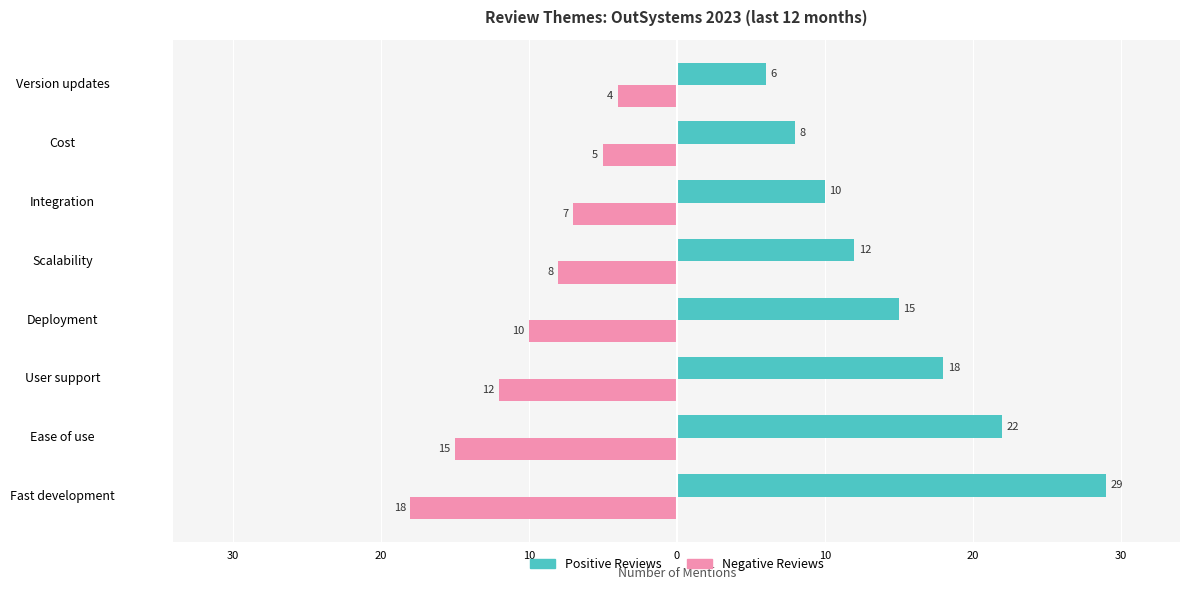

What are all the series names shown in the legend?

Positive Reviews, Negative Reviews